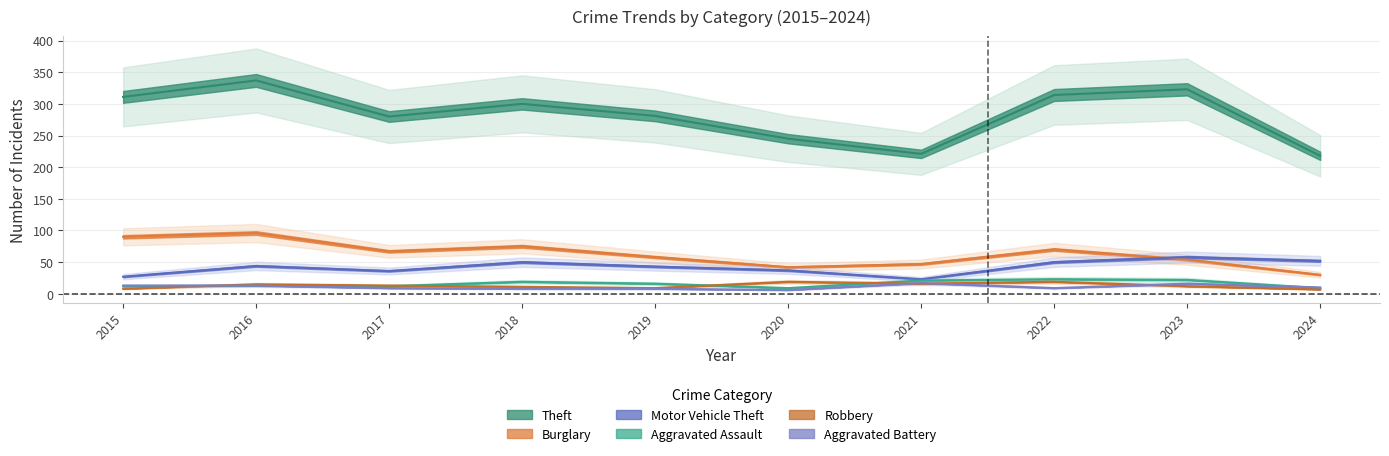

At which label does Motor Vehicle Theft reach its peak?

2023